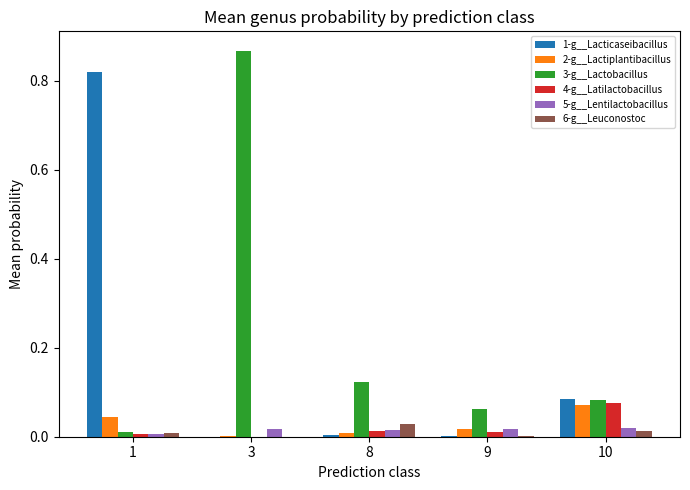

The 2-g__Lactiplantibacillus series shows 0.0 at 9. True or false?

True